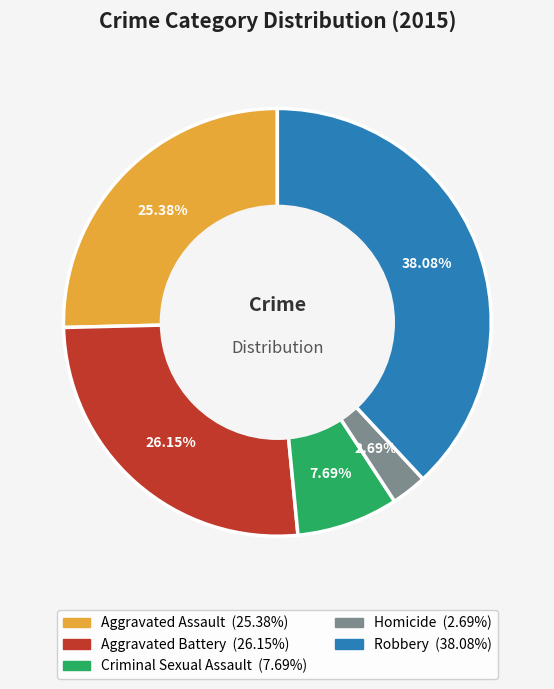

What percentage is the Criminal Sexual Assault slice, to the nearest percent?

8%